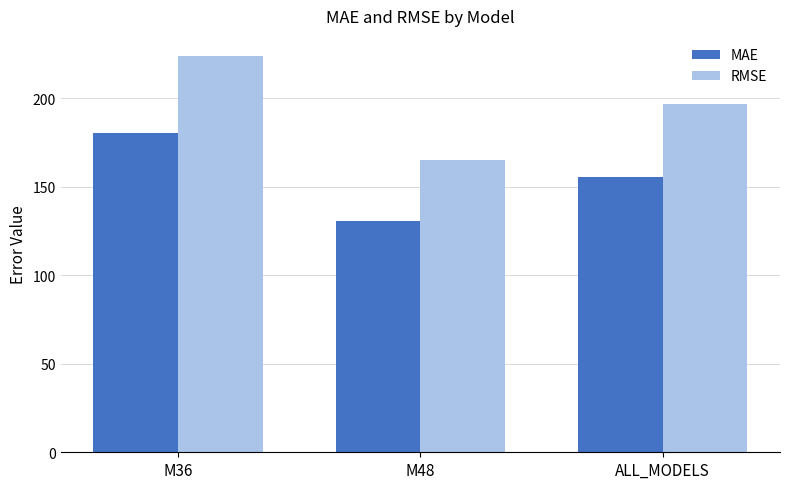

What is the difference between the RMSE values at M48 and ALL_MODELS?

31.8